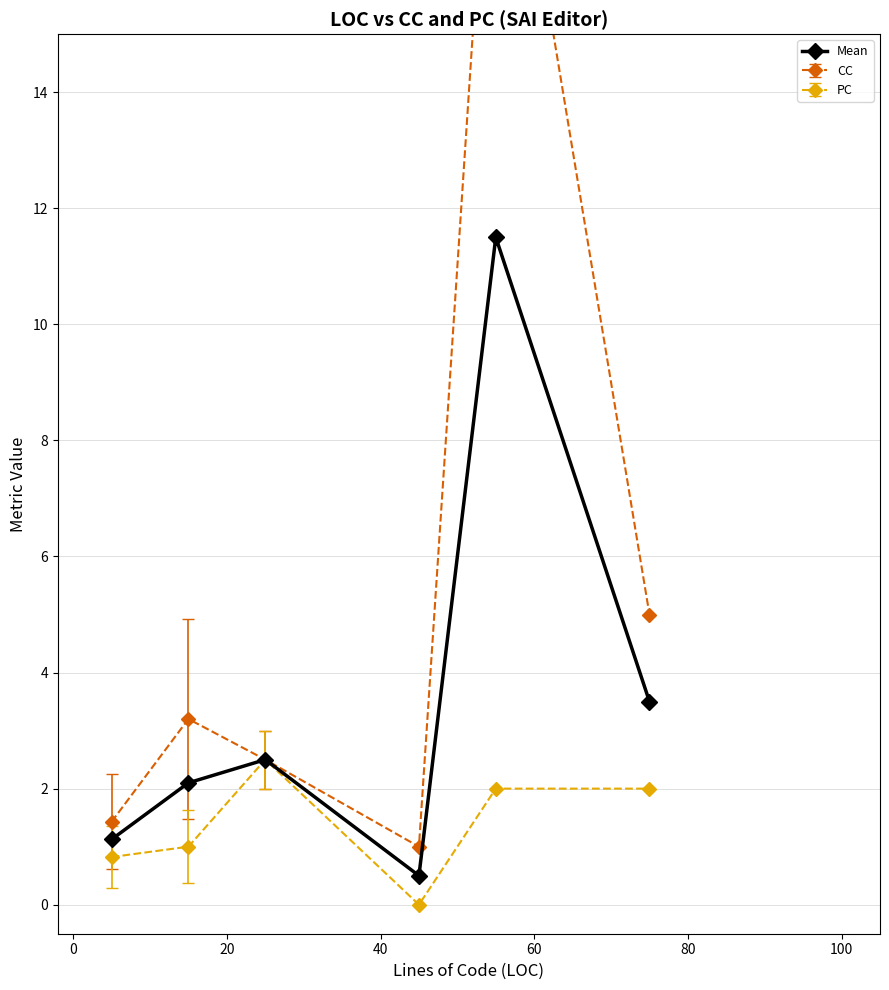

What is the minimum value for Mean?

0.5